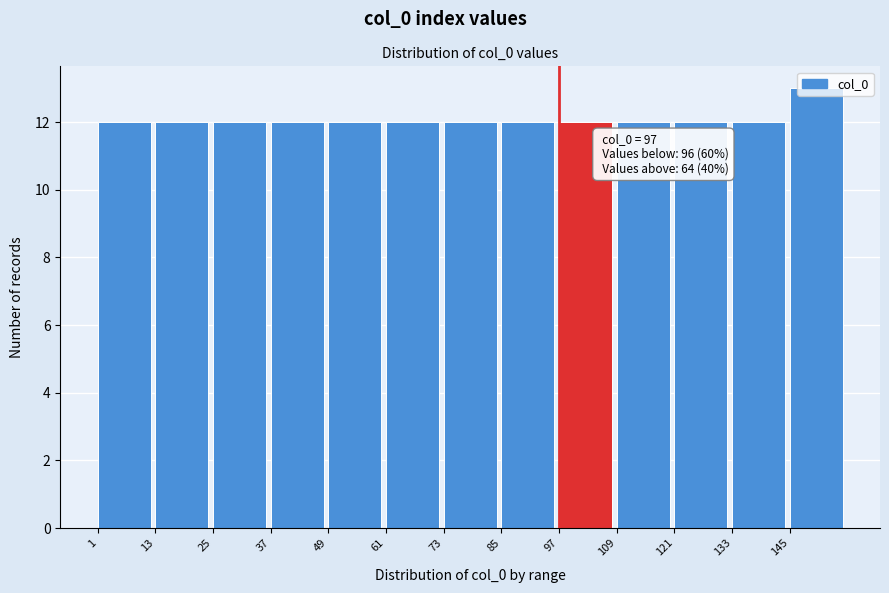

Over which range of the x-axis is the bar tallest?

145 to 157